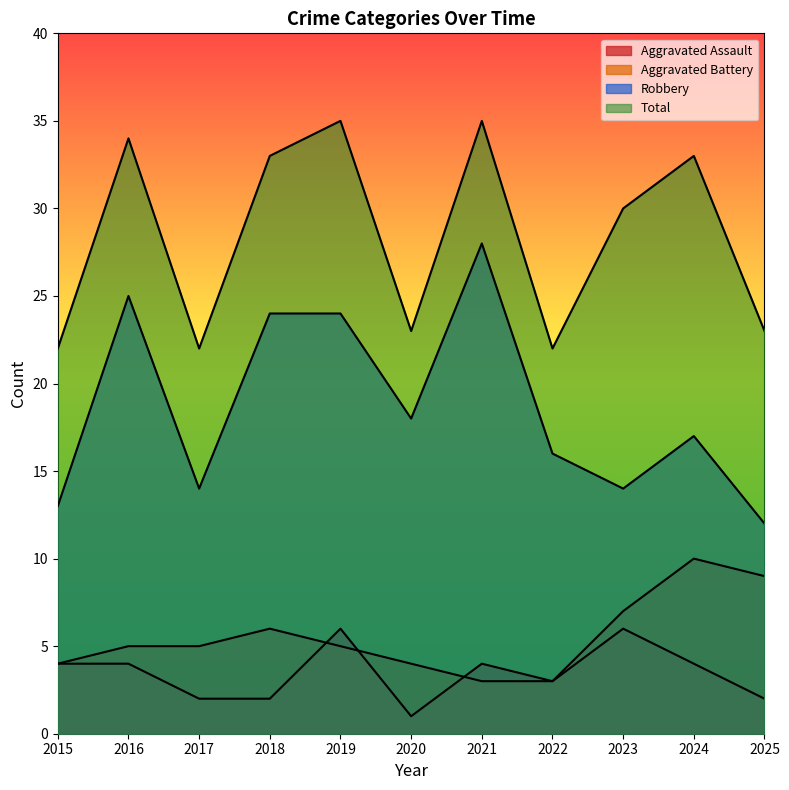

At 2024, list the series in order from largest to smallest.

Total, Robbery, Aggravated Battery, Aggravated Assault